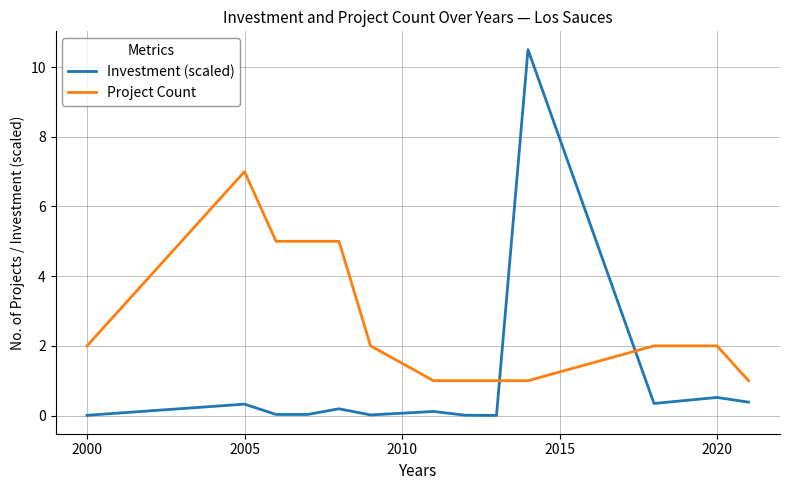

True or false: Project Count and Investment (scaled) cross at least once.

True